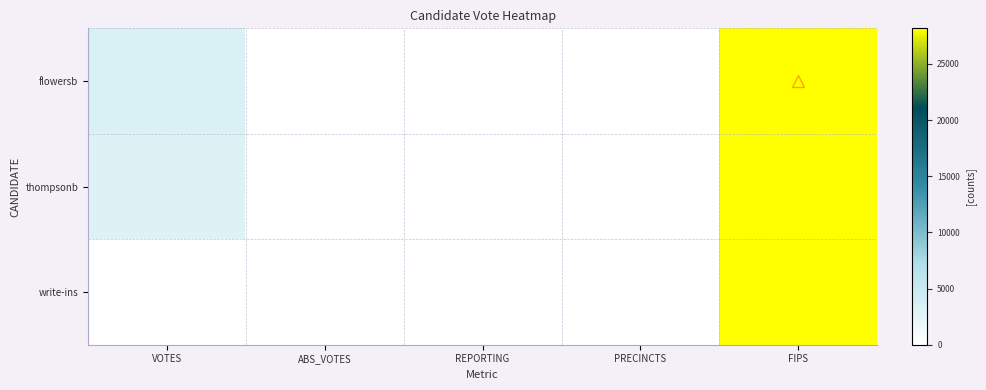

Reading left to right, what are all the values shown in this chart?

flowersb: VOTES=3496	ABS_VOTES=0	REPORTING=12	PRECINCTS=12	FIPS=28161
thompsonb: VOTES=2975	ABS_VOTES=0	REPORTING=12	PRECINCTS=12	FIPS=28161
write-ins: VOTES=8	ABS_VOTES=0	REPORTING=12	PRECINCTS=12	FIPS=28161